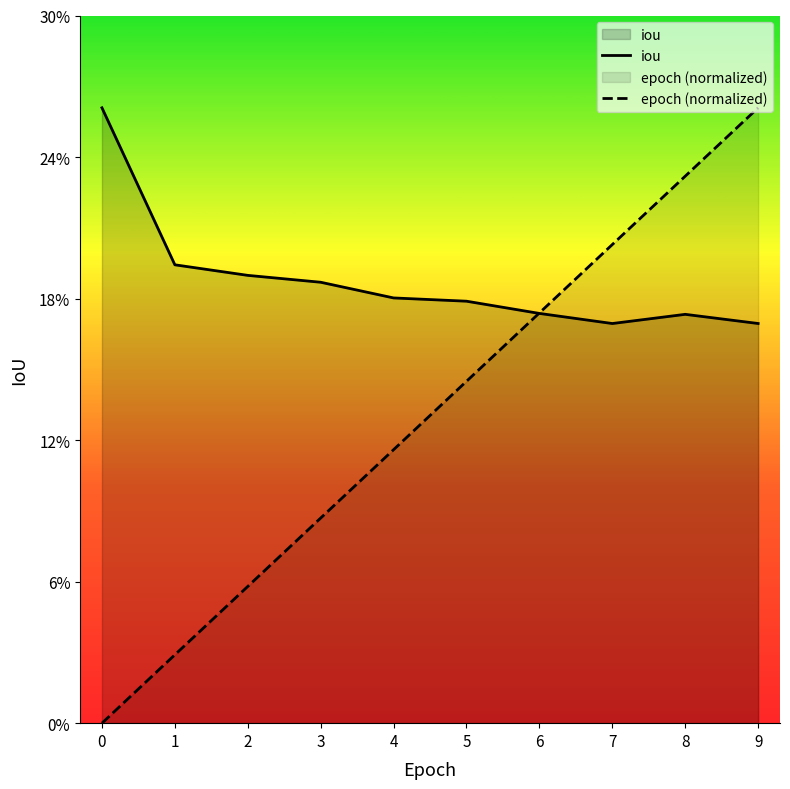

What is the average value of the iou series?

0.2